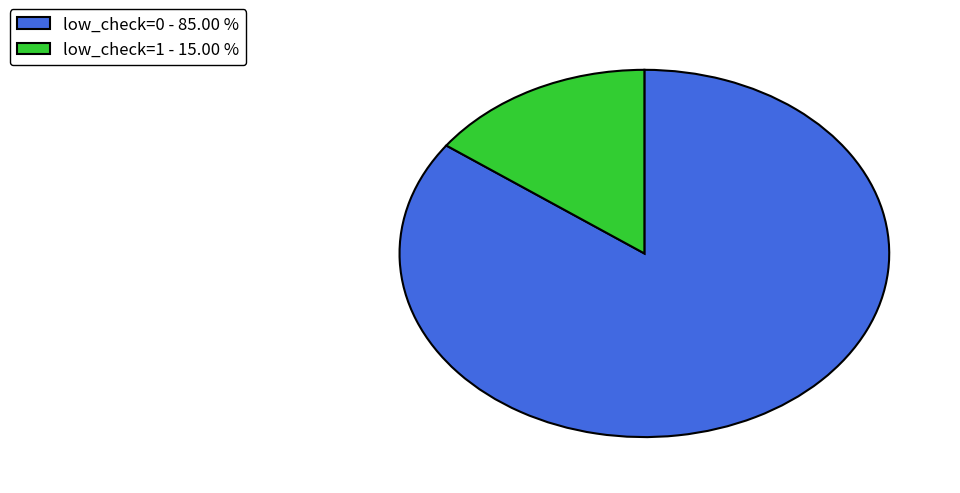

Which slice is the largest?

low_check=0